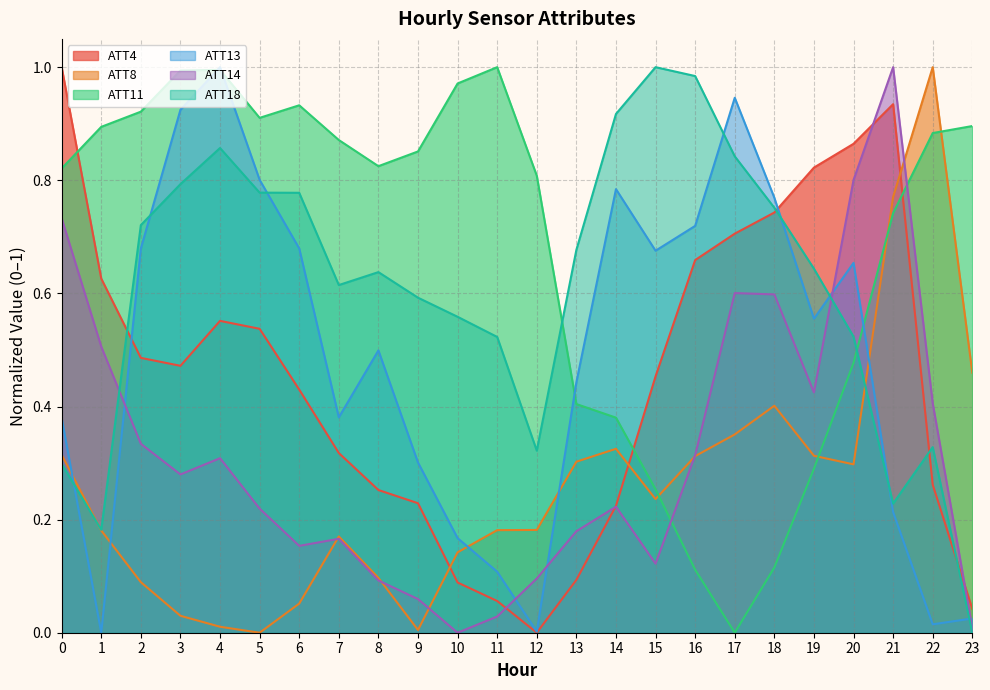

Reading right to left, what are all the values shown in this chart?

ATT4: 0.0	0.3	0.9	0.9	0.8	0.7	0.7	0.7	0.5	0.2	0.1	0.0	0.1	0.1	0.2	0.3	0.3	0.4	0.5	0.6	0.5	0.5	0.6	1.0
ATT8: 0.5	1.0	0.8	0.3	0.3	0.4	0.4	0.3	0.2	0.3	0.3	0.2	0.2	0.1	0.0	0.1	0.2	0.1	0.0	0.0	0.0	0.1	0.2	0.3
ATT11: 0.9	0.9	0.7	0.5	0.3	0.1	0.0	0.1	0.3	0.4	0.4	0.8	1.0	1.0	0.9	0.8	0.9	0.9	0.9	1.0	1.0	0.9	0.9	0.8
ATT13: 0.0	0.0	0.2	0.7	0.6	0.8	0.9	0.7	0.7	0.8	0.4	0.0	0.1	0.2	0.3	0.5	0.4	0.7	0.8	1.0	0.9	0.7	0.0	0.4
ATT14: 0.0	0.4	1.0	0.8	0.4	0.6	0.6	0.3	0.1	0.2	0.2	0.1	0.0	0.0	0.1	0.1	0.2	0.2	0.2	0.3	0.3	0.3	0.5	0.7
ATT18: 0.0	0.3	0.2	0.5	0.6	0.8	0.8	1.0	1.0	0.9	0.7	0.3	0.5	0.6	0.6	0.6	0.6	0.8	0.8	0.9	0.8	0.7	0.2	0.3